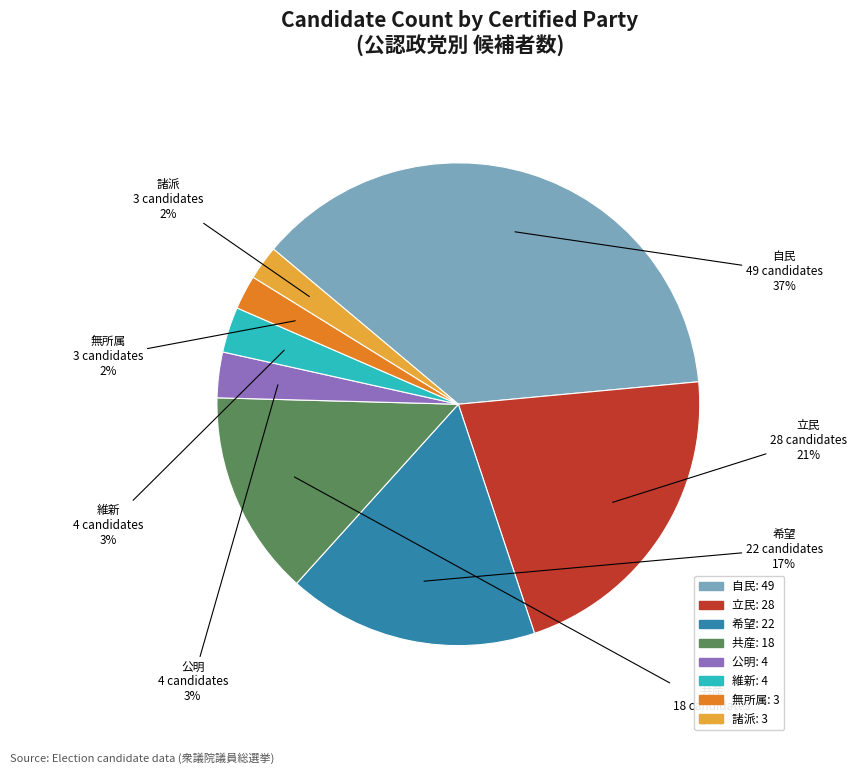

Is it true that 公明 is 15% of the pie?

False